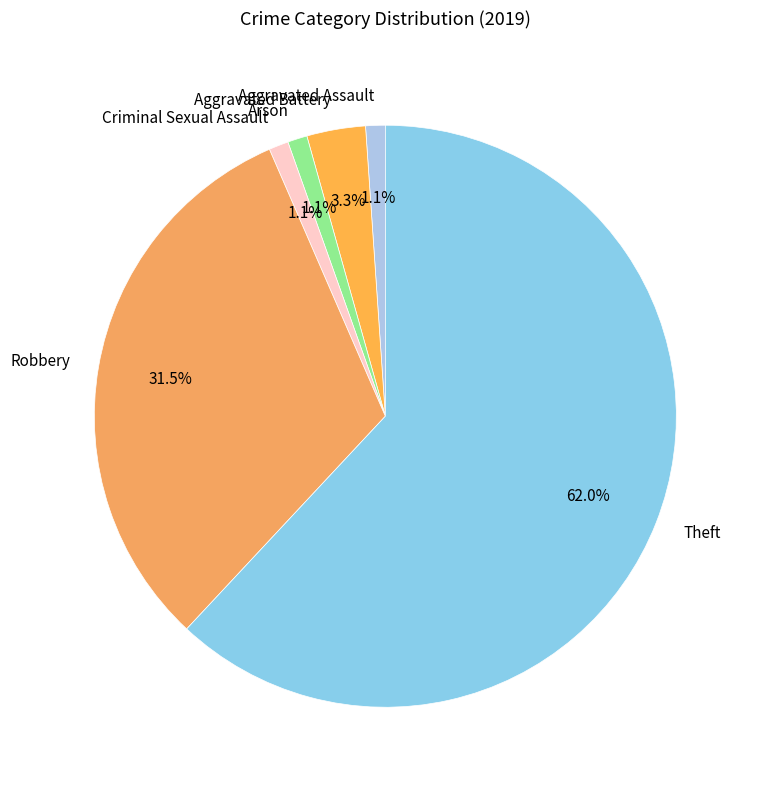

Count the number of slices in the pie.

6